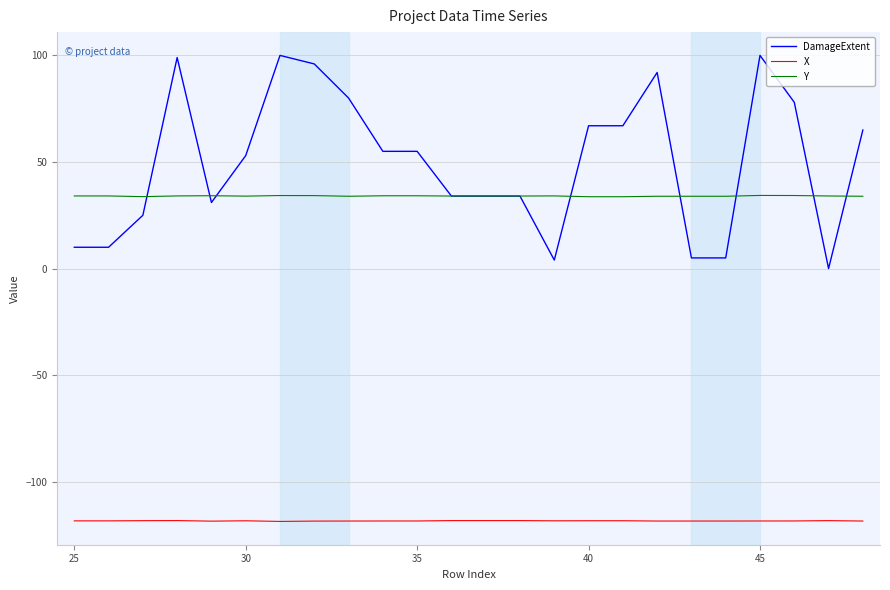

How many times do Y and DamageExtent cross each other?

9